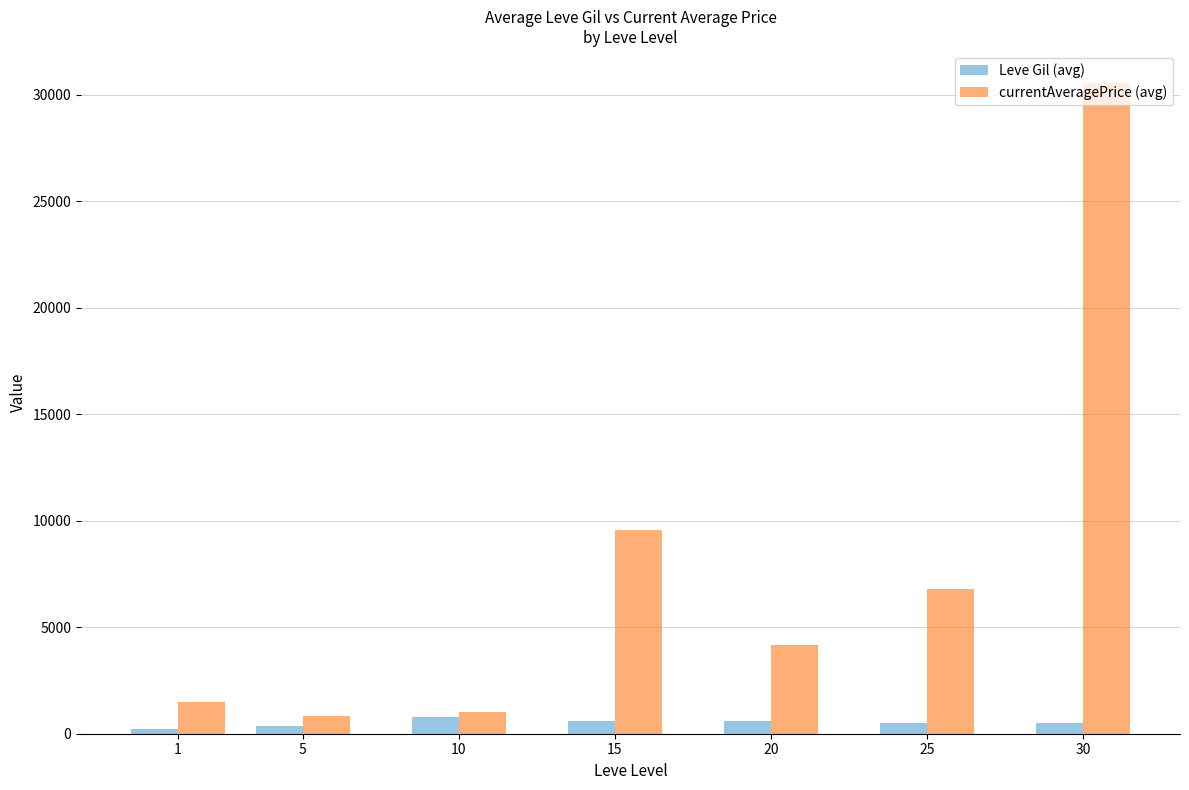

Read the Leve Gil (avg) value at 25.

523